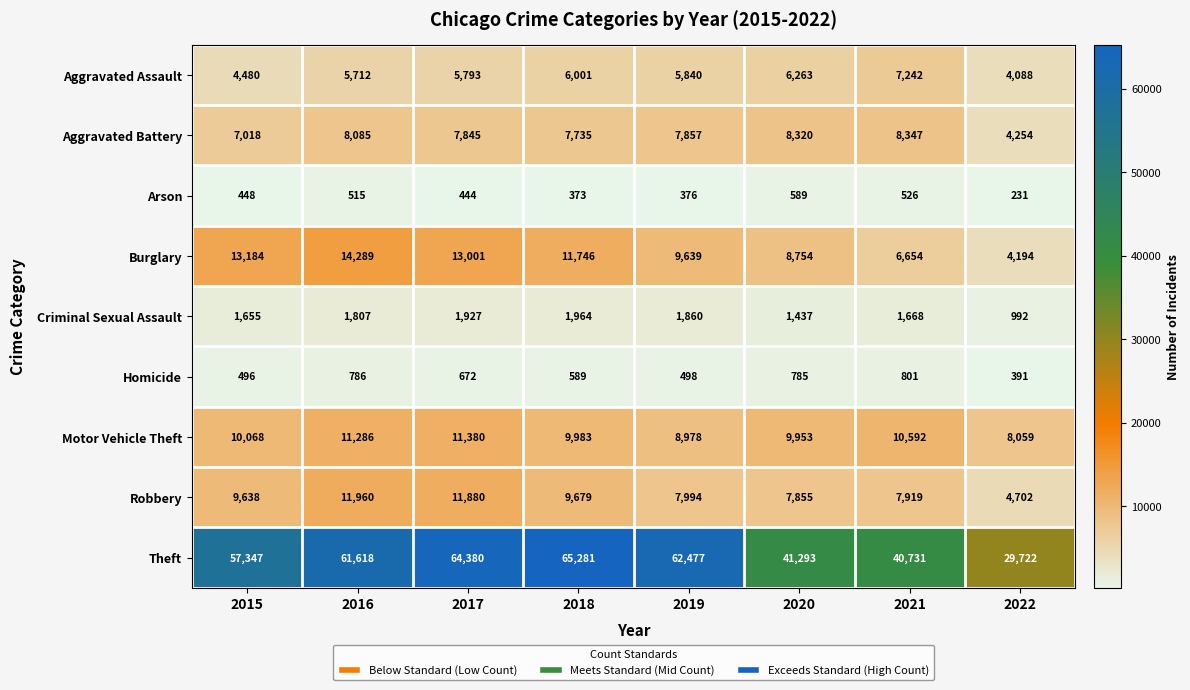

Rank the series by their maximum value, from lowest to highest.

Arson, Homicide, Criminal Sexual Assault, Aggravated Assault, Aggravated Battery, Motor Vehicle Theft, Robbery, Burglary, Theft